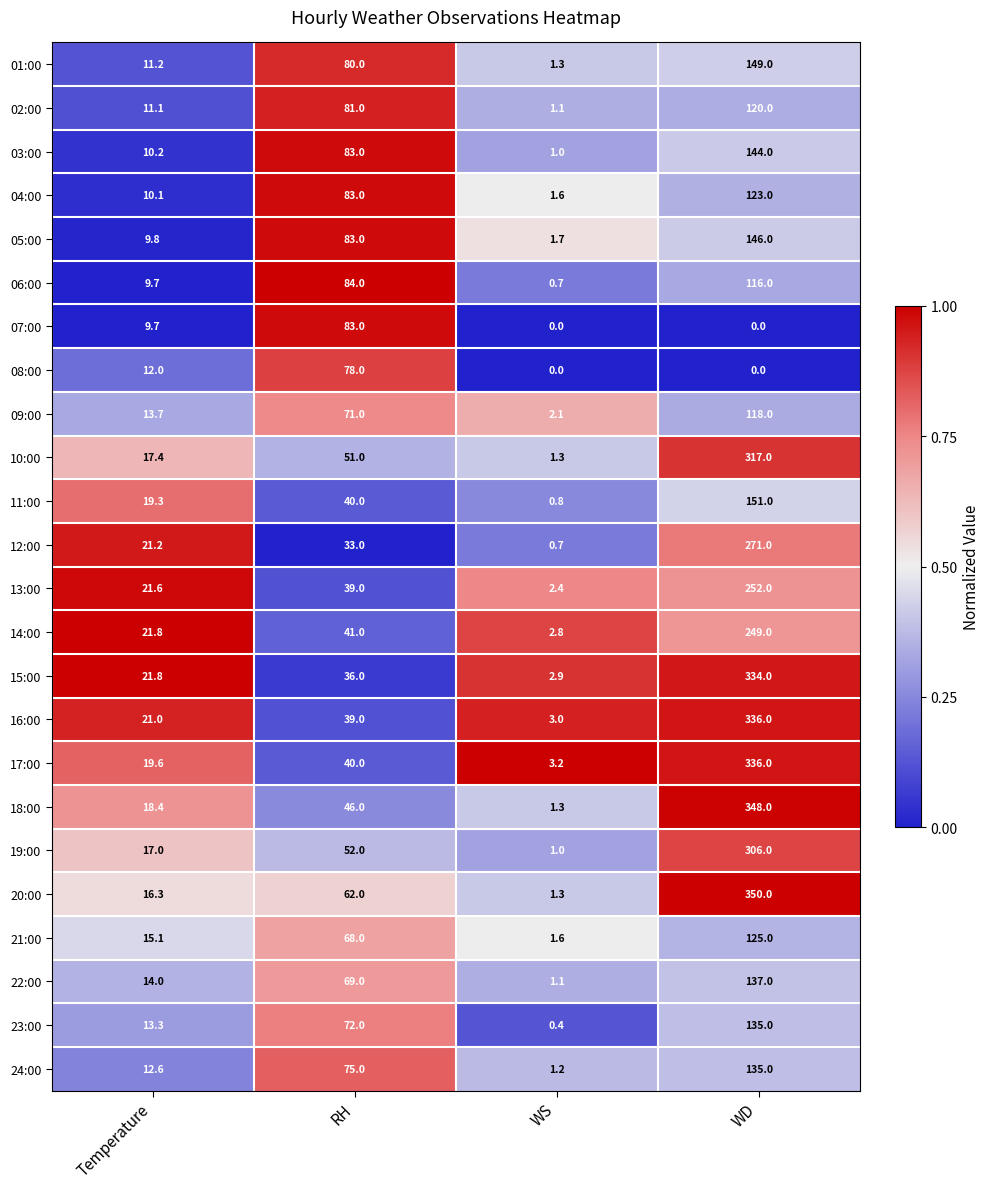

Which category has the highest value across all series?

WD